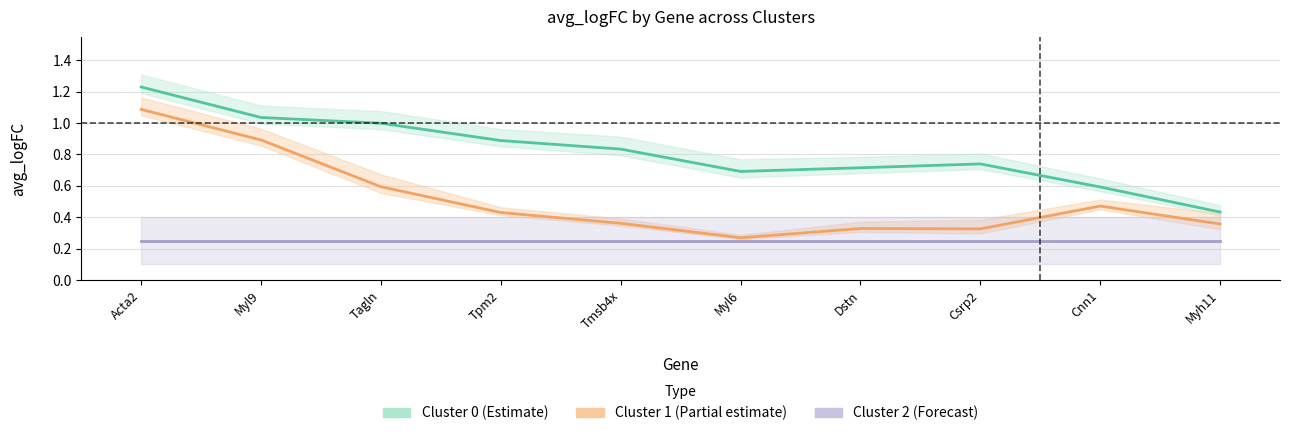

What is the average value of the Cluster 2 (Forecast) series?

0.3